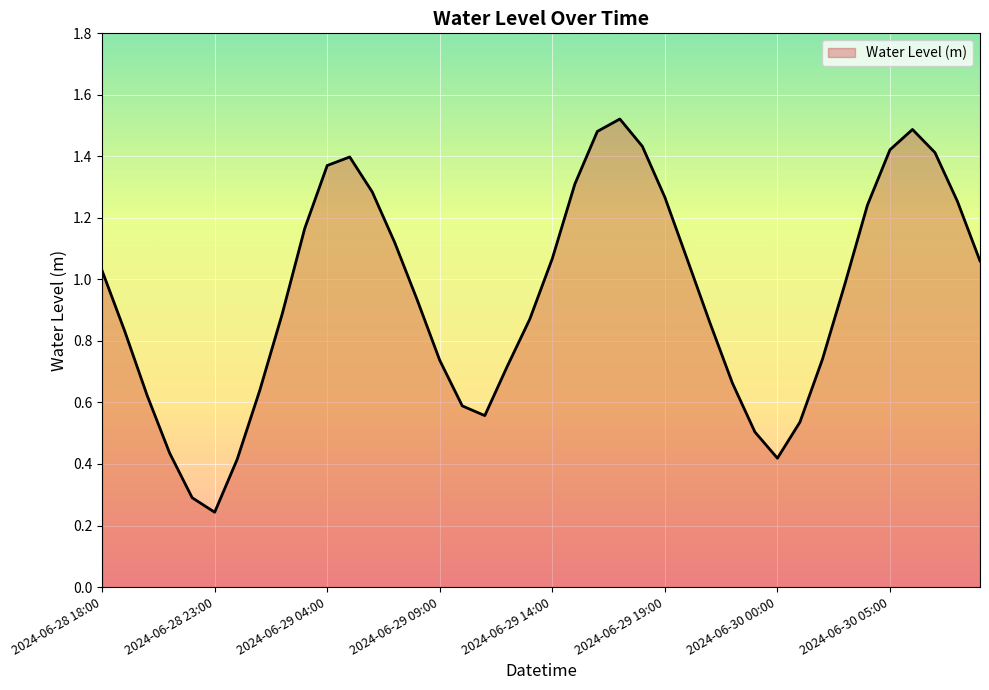

Does the chart display data point markers on the line(s)?

No